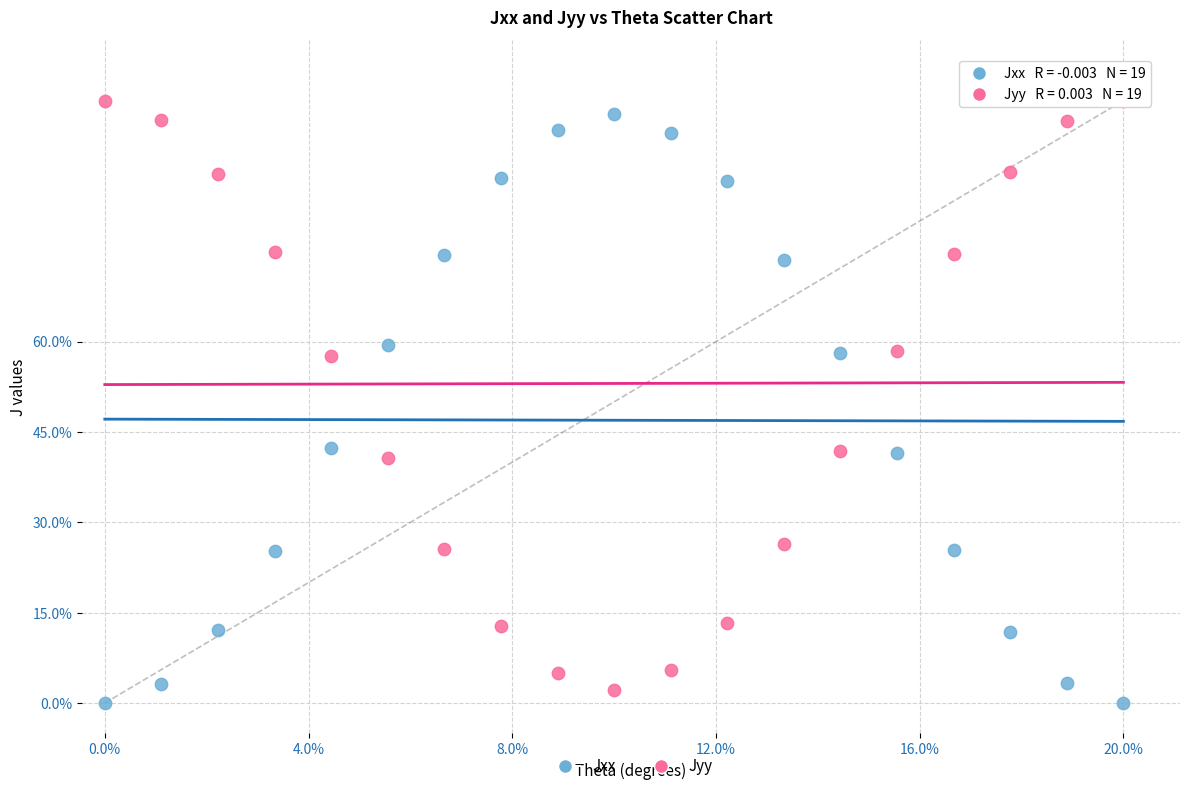

What are all the series names shown in the legend?

Jxx, Jyy